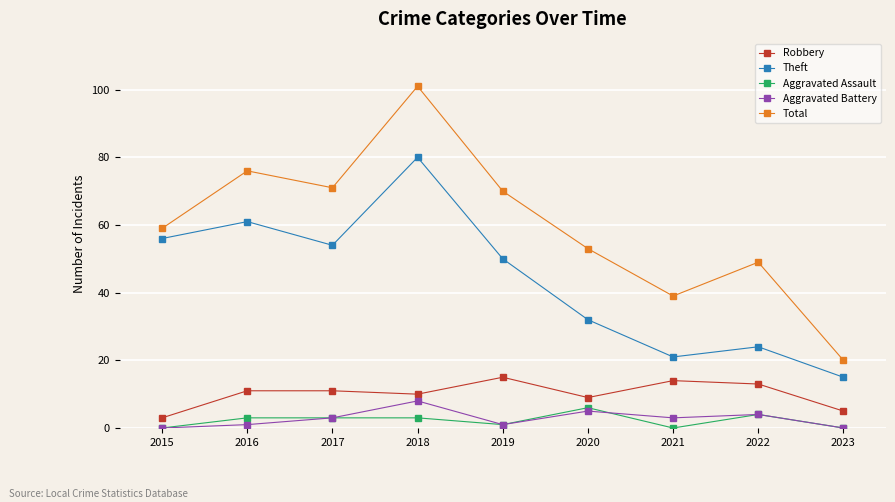

True or false: Aggravated Assault and Theft intersect in this chart.

False